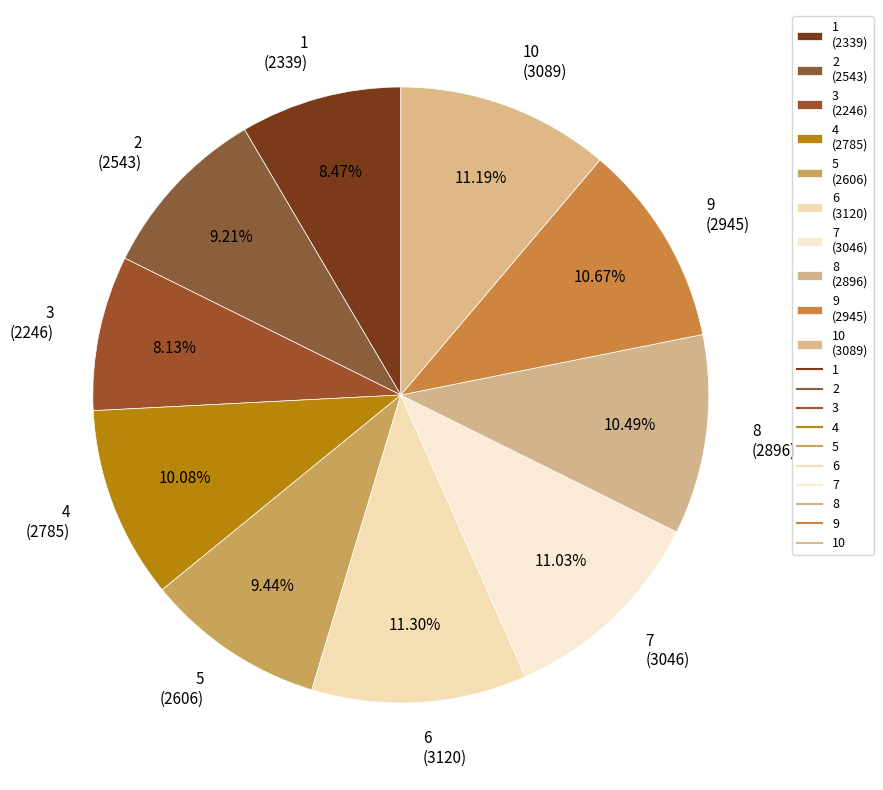

Approximately how many times larger is the value at 7 (3046) compared to 5 (2606)?

1.2